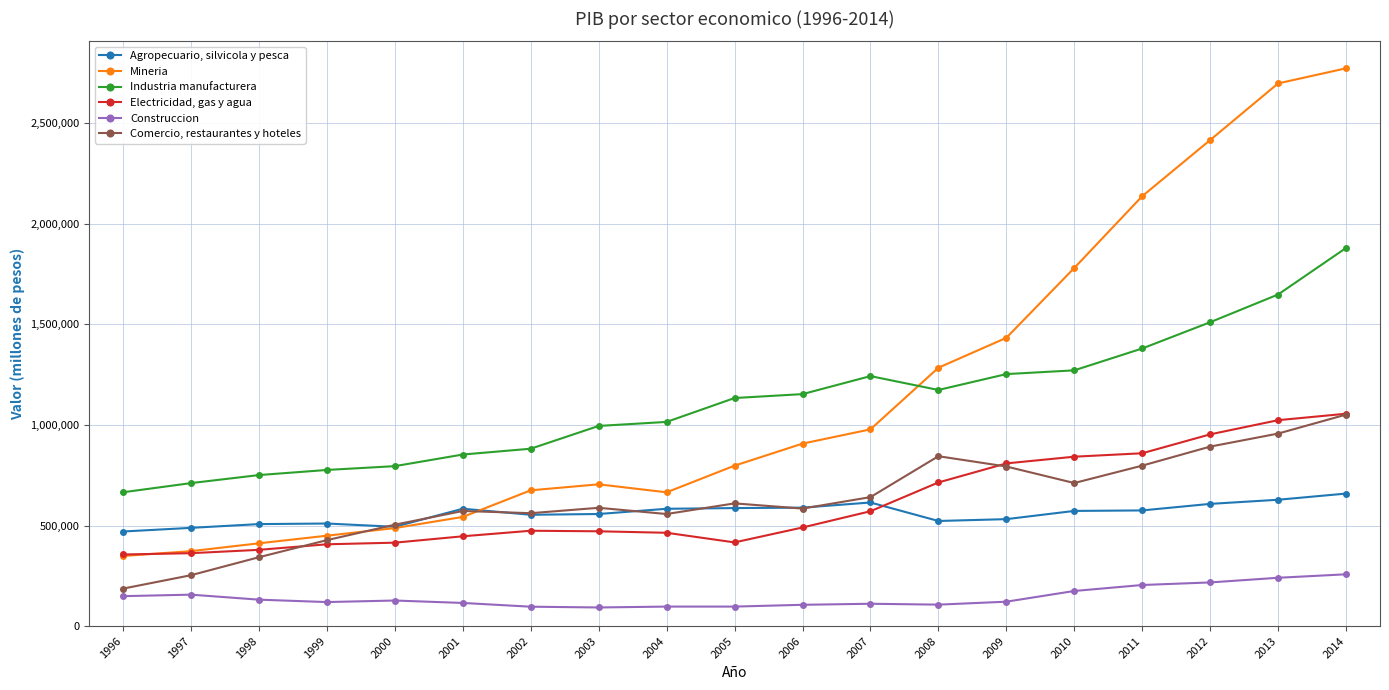

What are all the series names shown in the legend?

Agropecuario, silvicola y pesca, Mineria, Industria manufacturera, Electricidad, gas y agua, Construccion, Comercio, restaurantes y hoteles